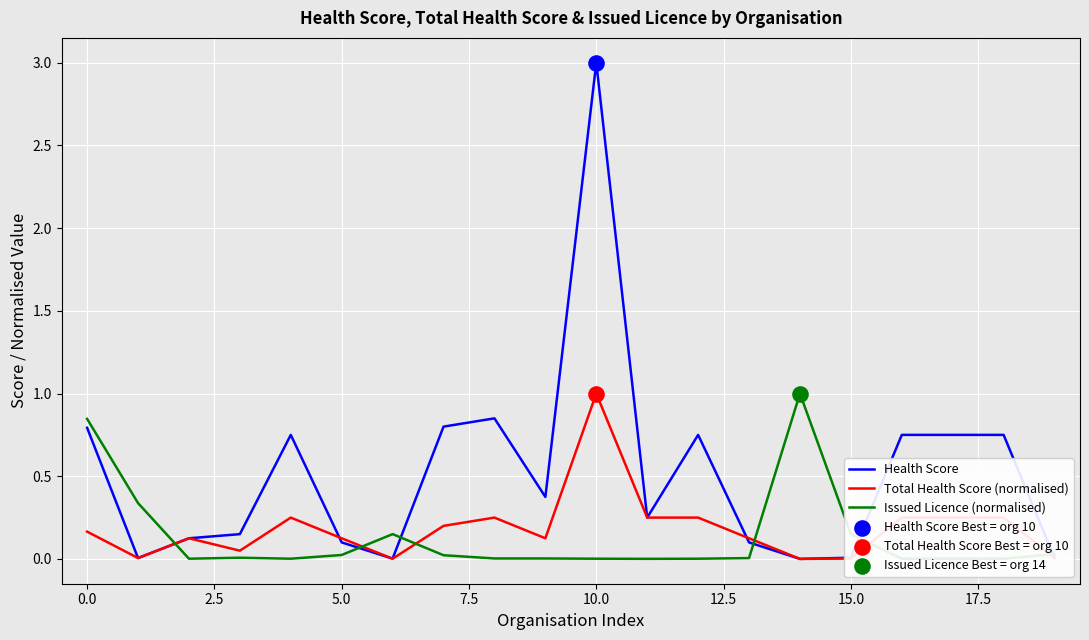

Which series has the widest spread of values?

Health Score